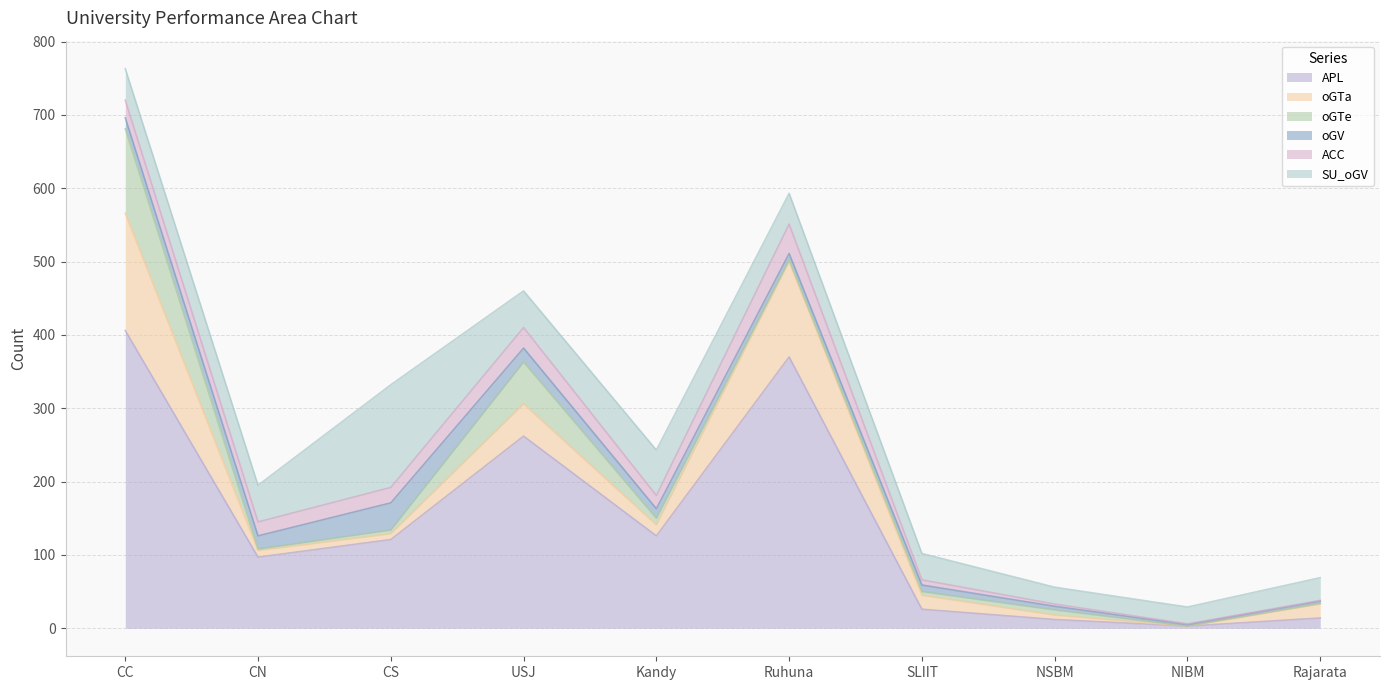

At how many categories does at least one series exceed 130?

4